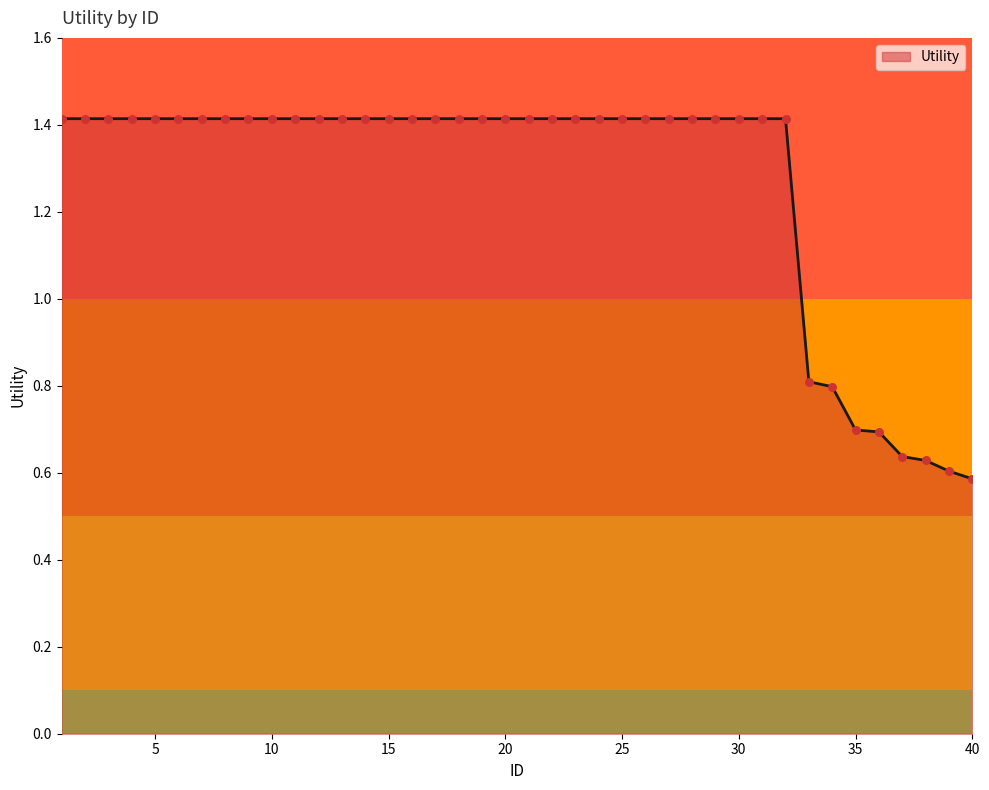

What is the difference between the maximum and minimum values?

0.8